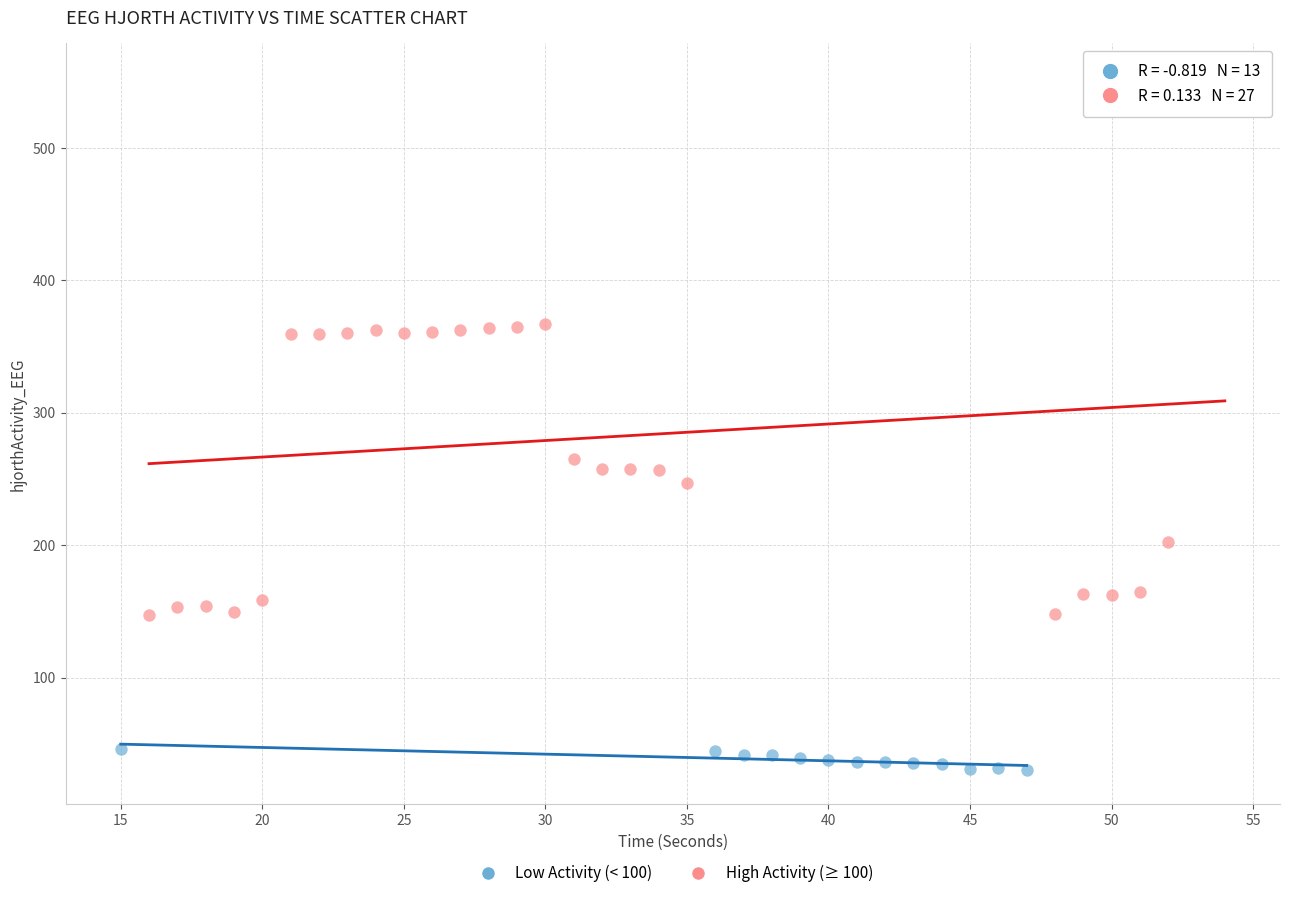

Which series has the widest spread of Y values?

High Activity (≥ 100)